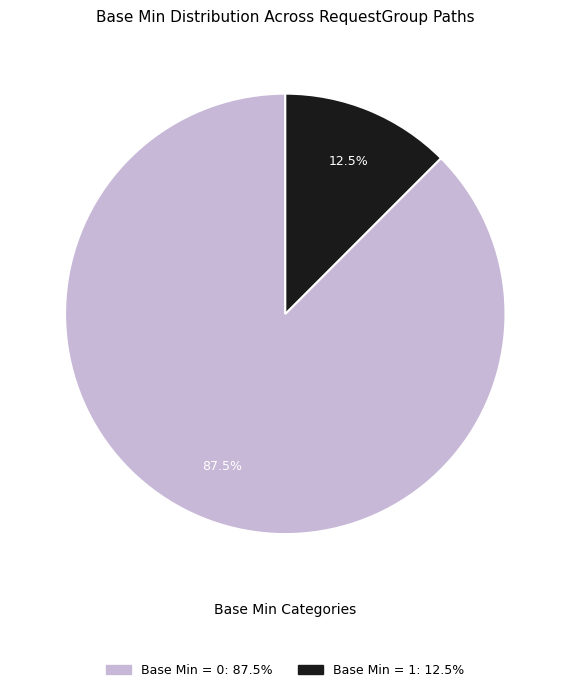

Is there a majority slice in this chart?

Yes